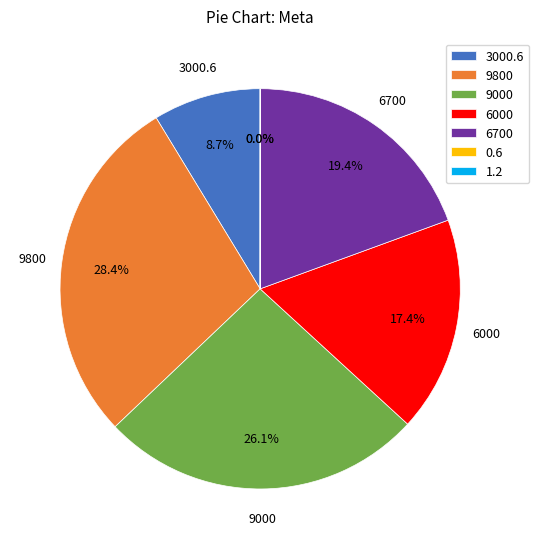

Is it true that 6700 is 19% of the pie?

True